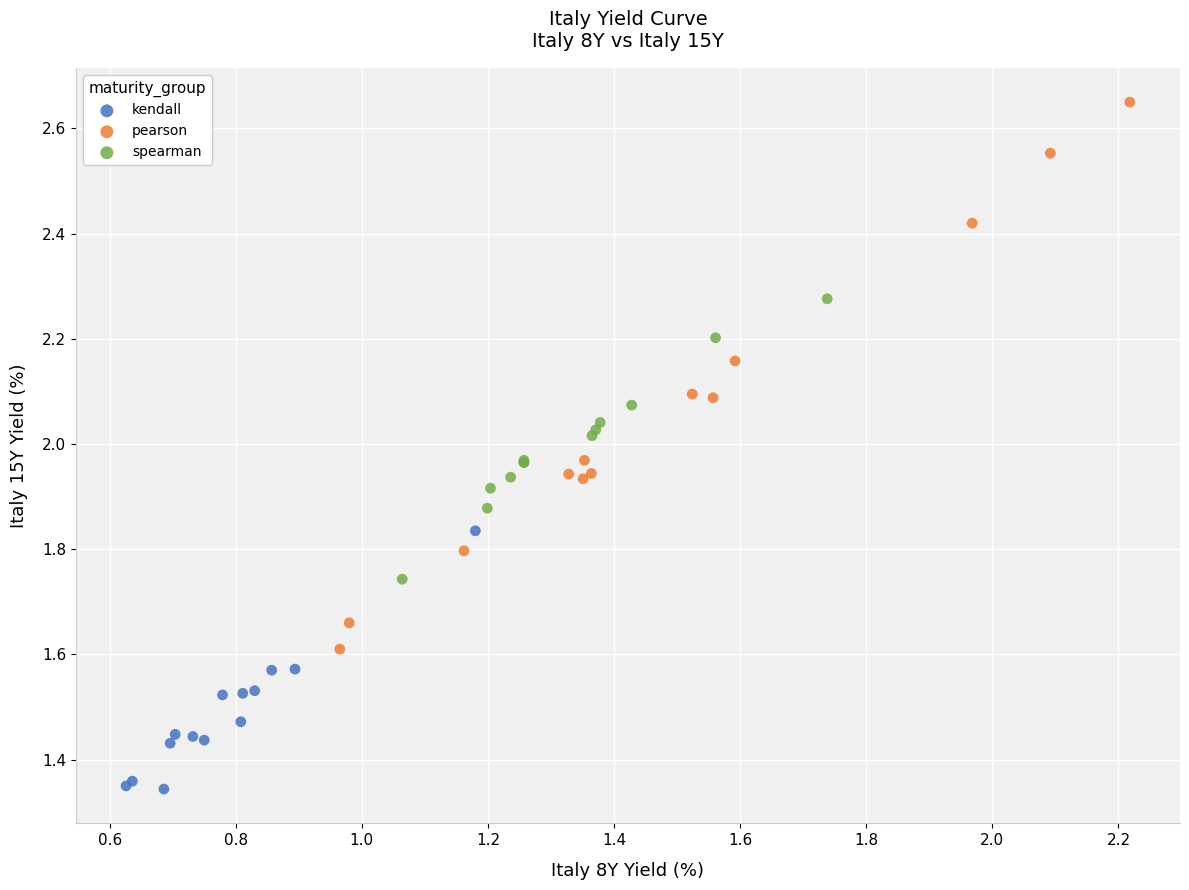

Which series has the widest spread of Y values?

pearson